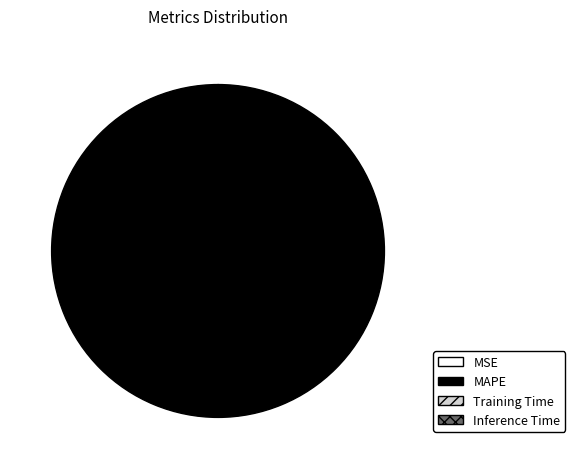

To the nearest percent, what is the average slice percentage?

25%